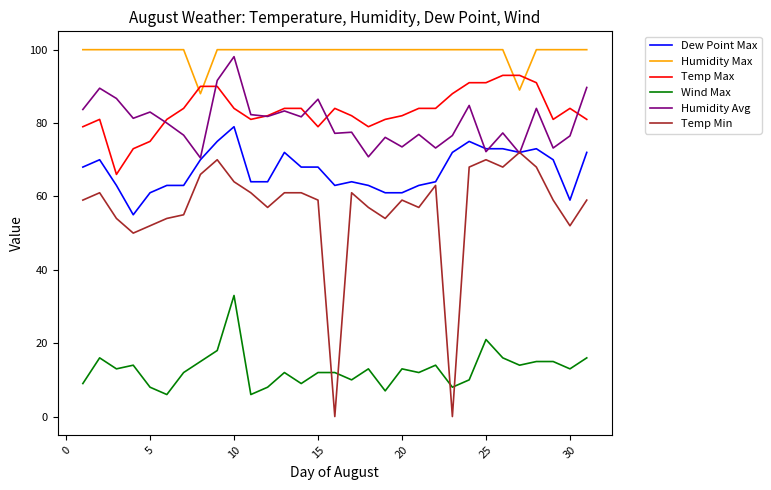

Which series has the largest range (max minus min)?

Temp Min